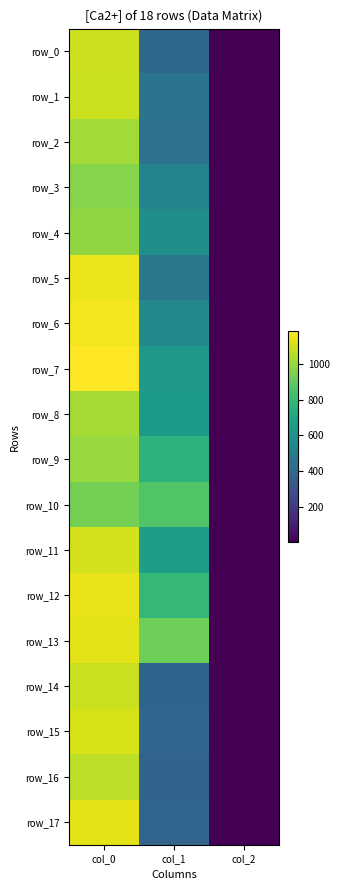

How many categories are shown in the chart?

3